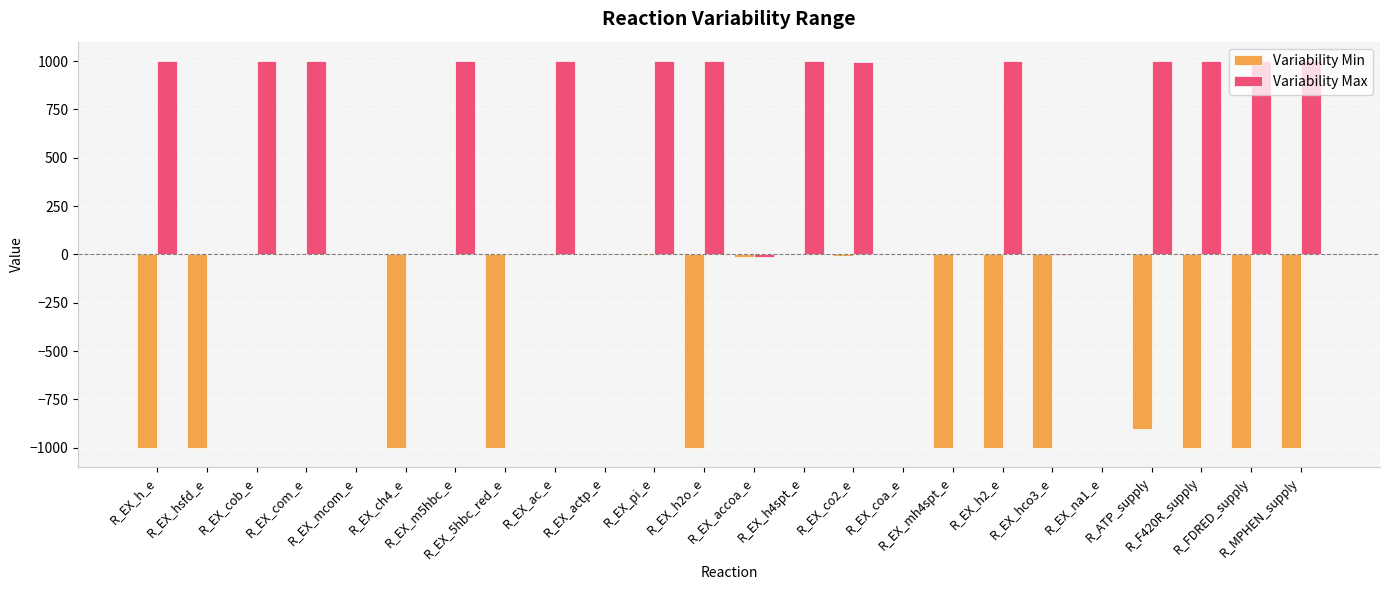

What is the sum of all Variability Max values?

13977.0